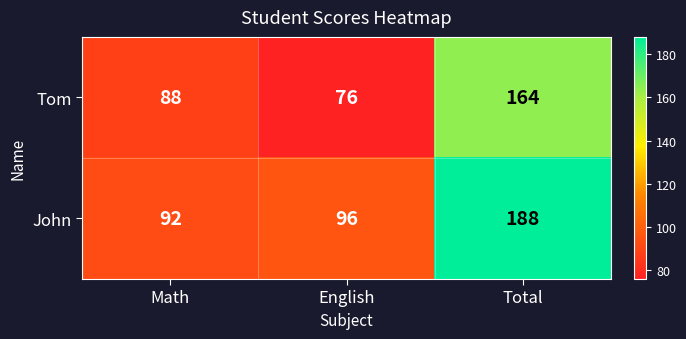

How many Tom values are between 76 and 164?

3